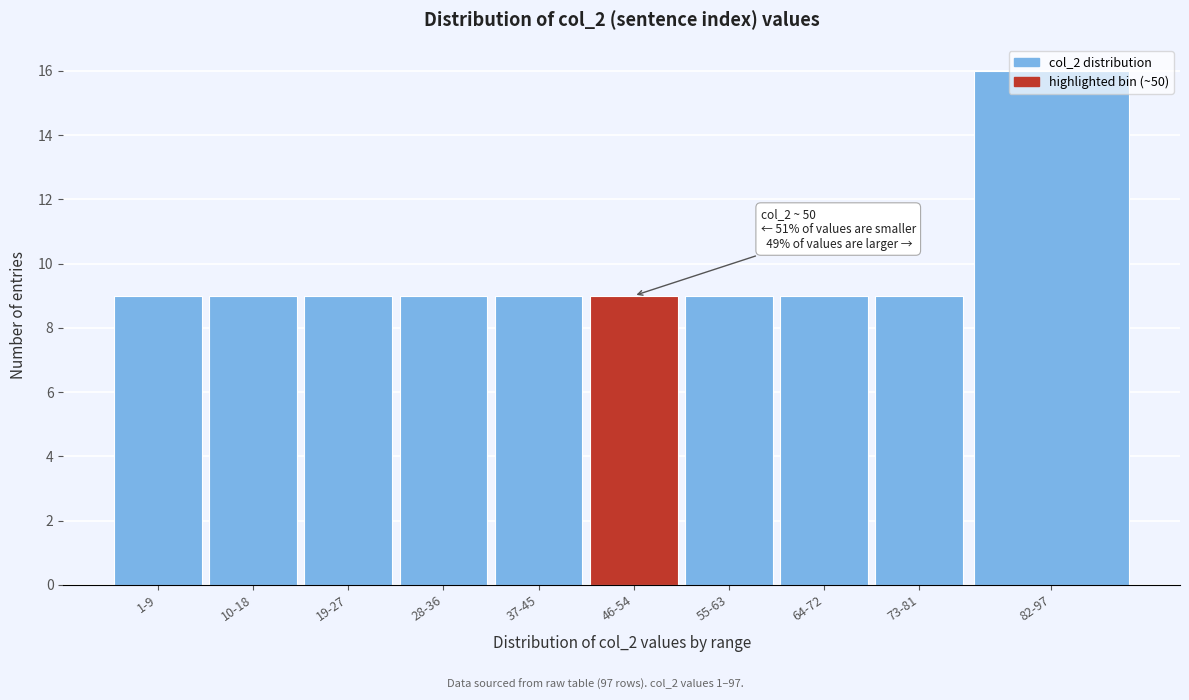

What is the minimum value shown in the chart?

9